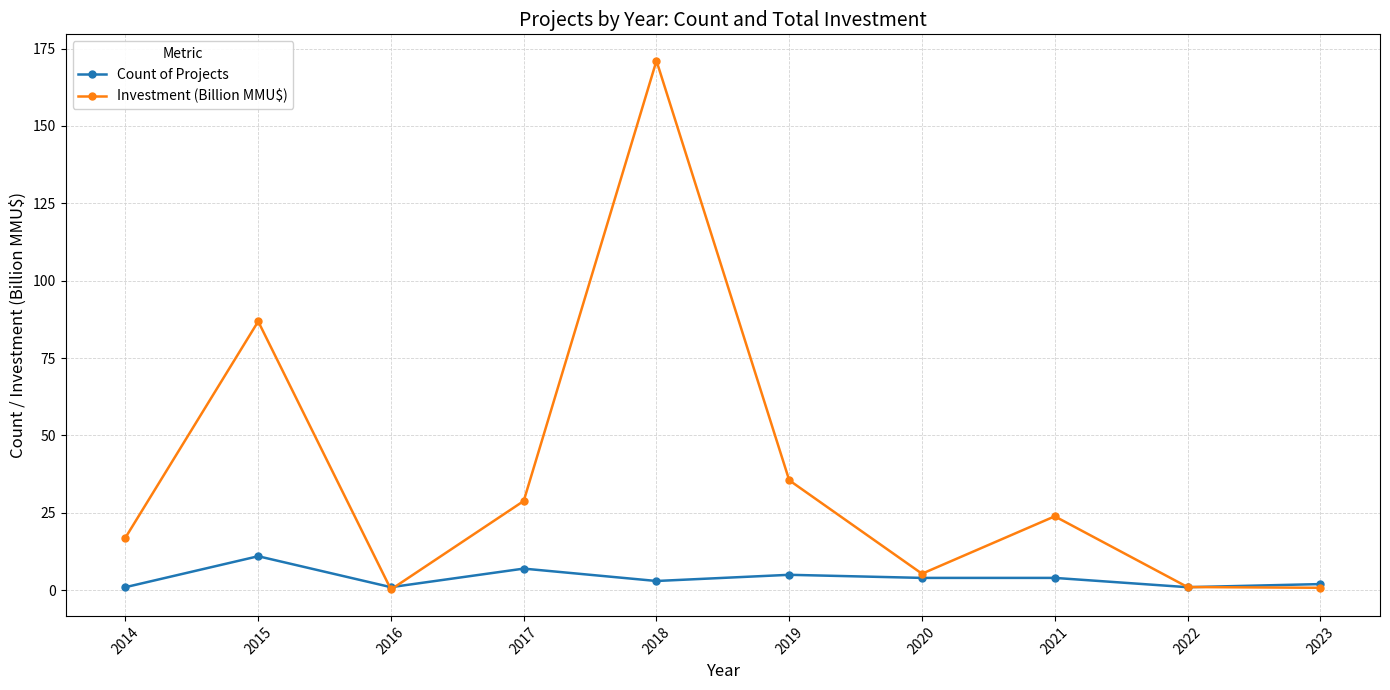

What is the total value across all series at 2016?

1.3